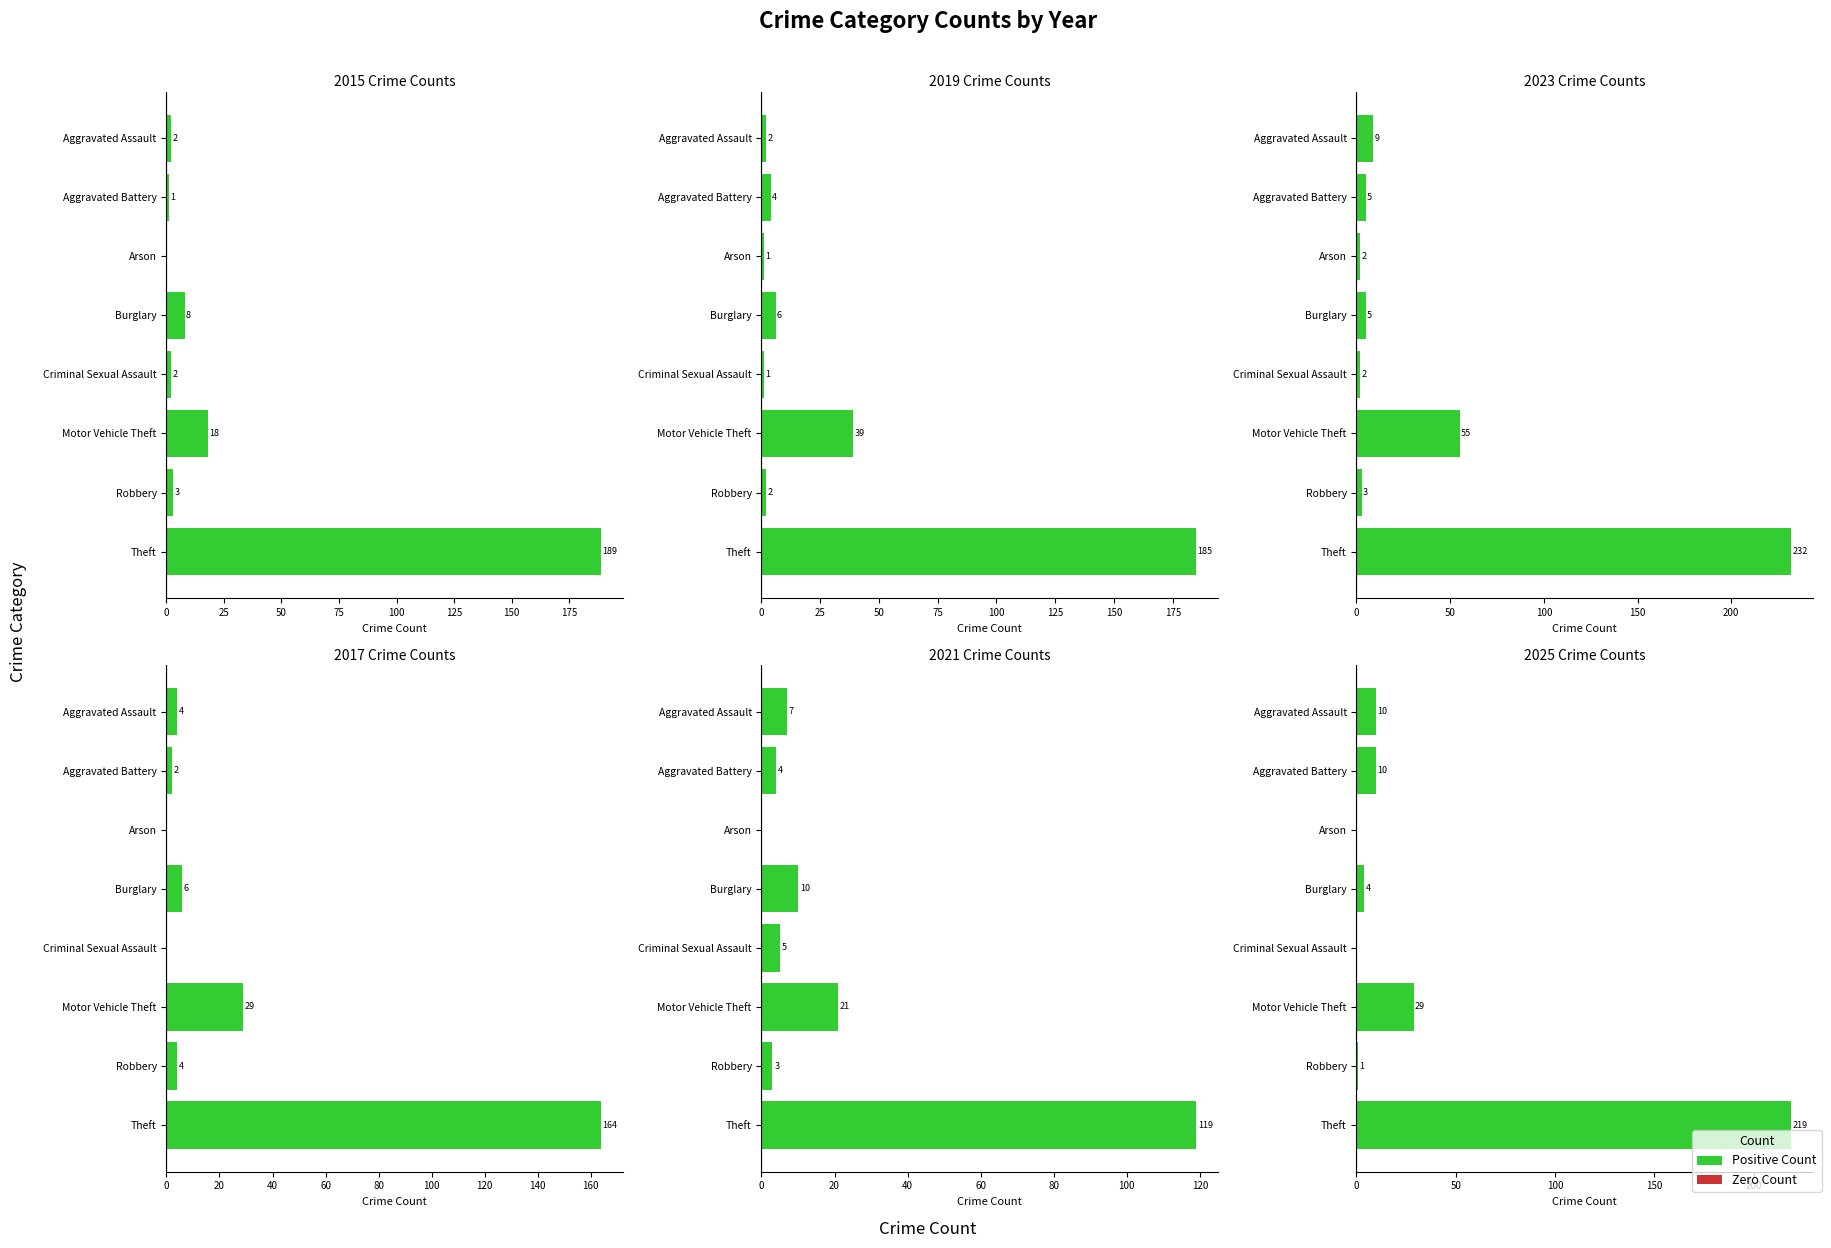

Is it true that 2019 equals 2 at Arson?

False